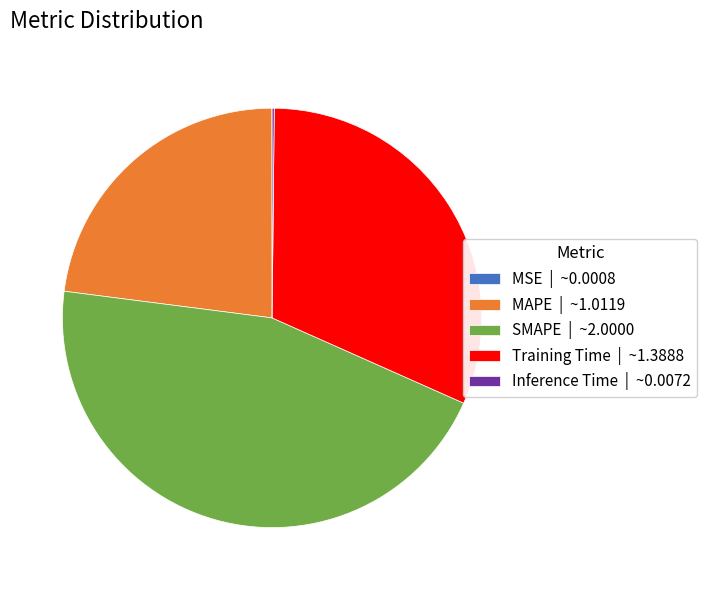

Is there a majority slice in this chart?

No